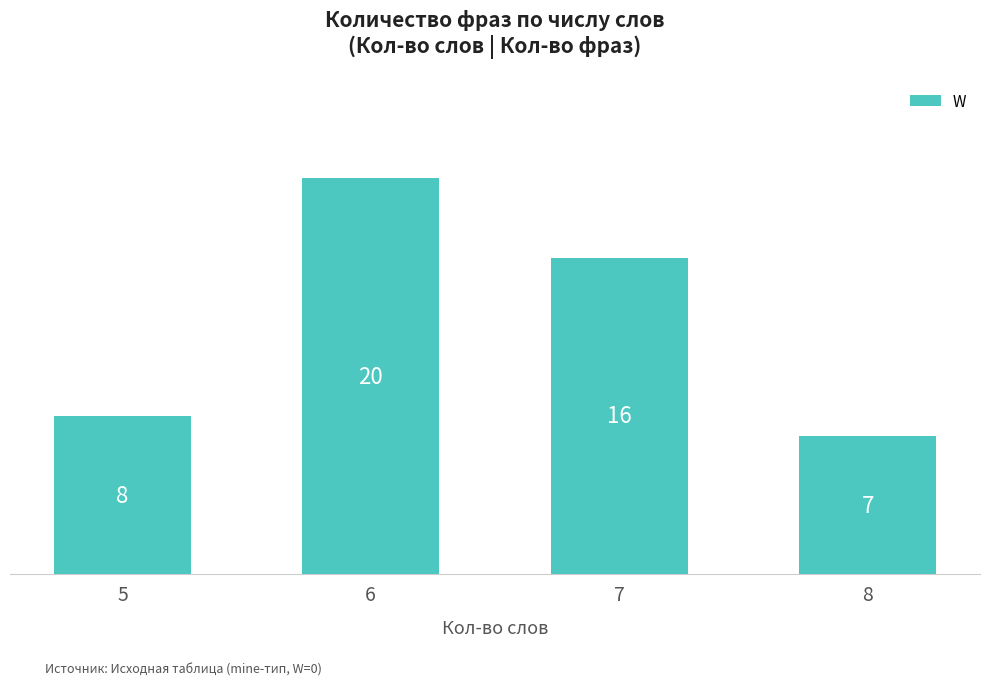

Rank the categories by value from highest to lowest.

6, 7, 5, 8